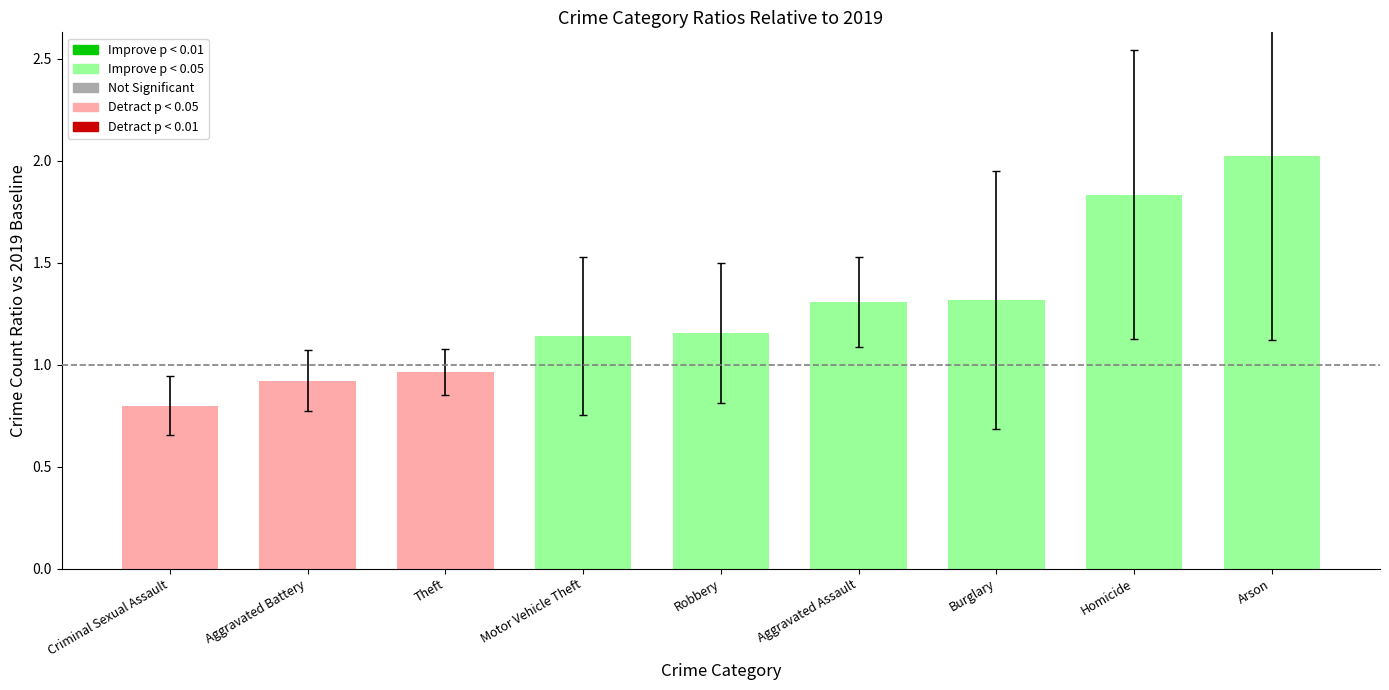

Where does the data first go above 1?

Motor Vehicle Theft